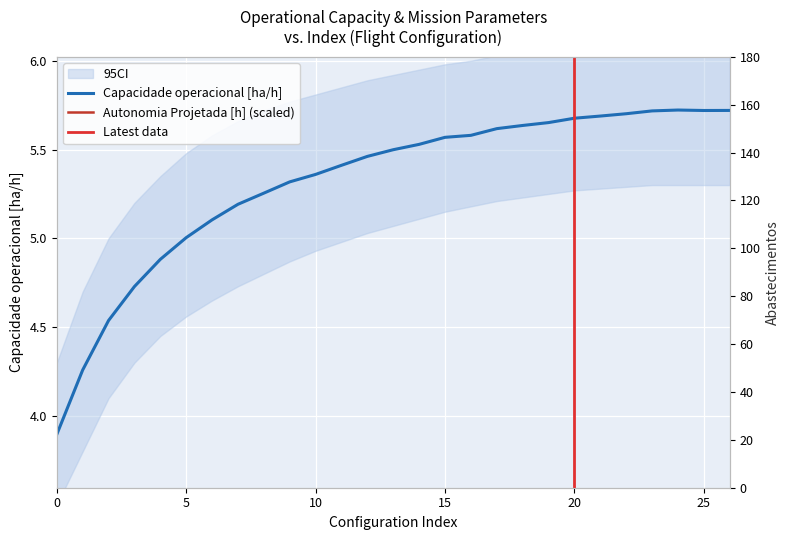

List the labels in order of Capacidade operacional [ha/h] value, largest first.

24, 26, 25, 23, 22, 21, 20, 19, 18, 17, 16, 15, 14, 13, 12, 11, 10, 9, 8, 7, 6, 5, 4, 3, 2, 1, 0